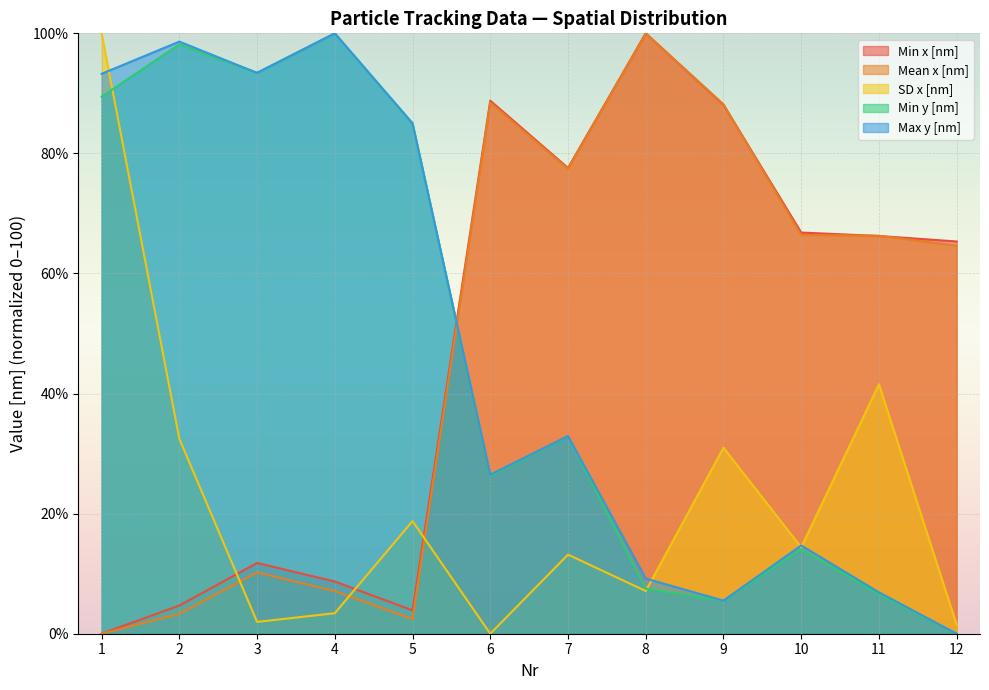

Which series has the largest total across all categories?

Min x [nm]